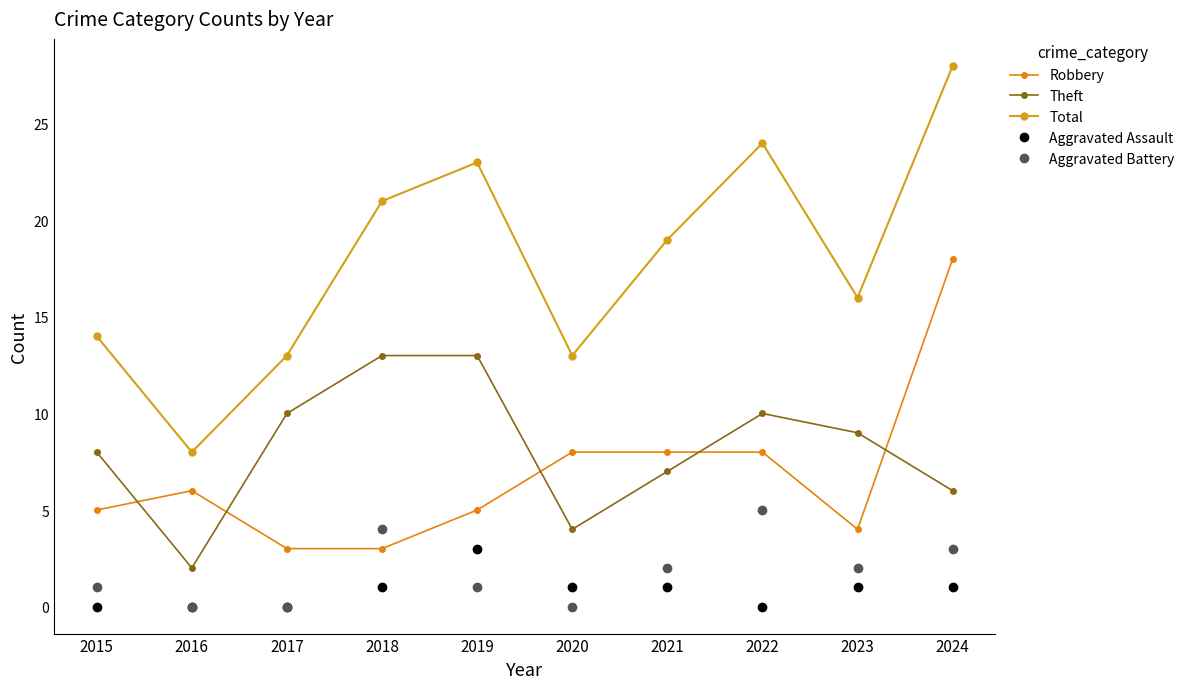

How many lines are shown in the chart?

5